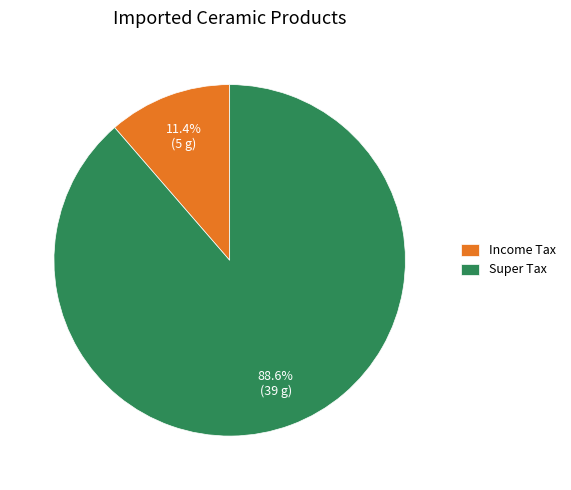

Combined, do Income Tax and Super Tax account for over 50%?

Yes